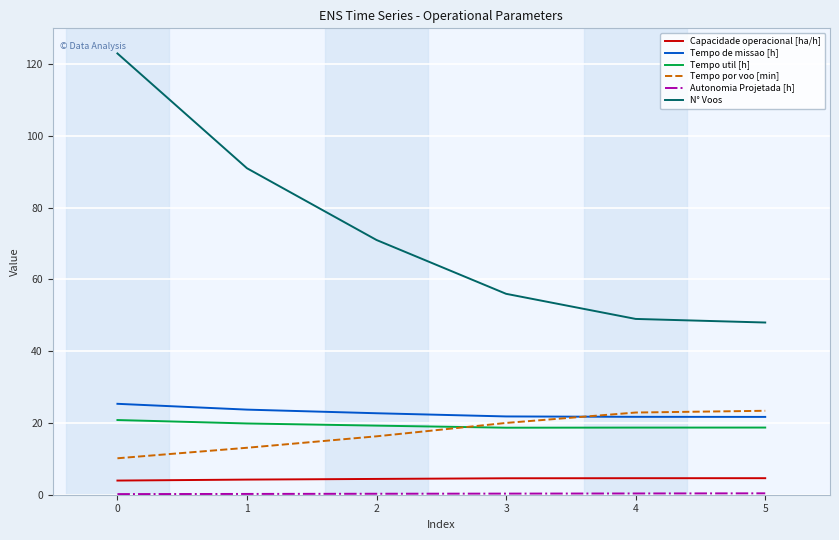

True or false: N° Voos and Tempo por voo [min] cross at least once.

False